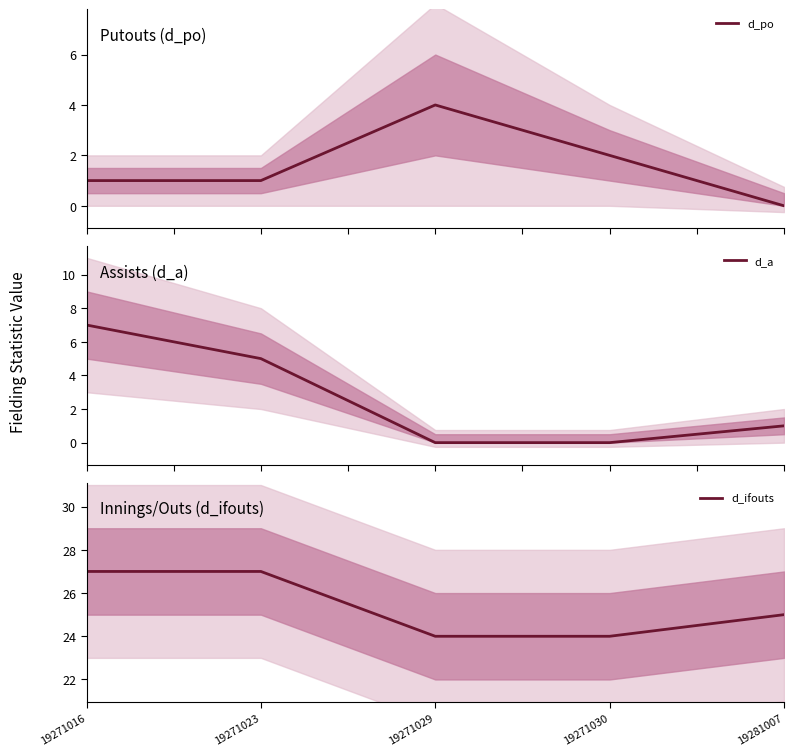

Rank the categories by d_a value from lowest to highest.

19271029, 19271030, 19281007, 19271023, 19271016